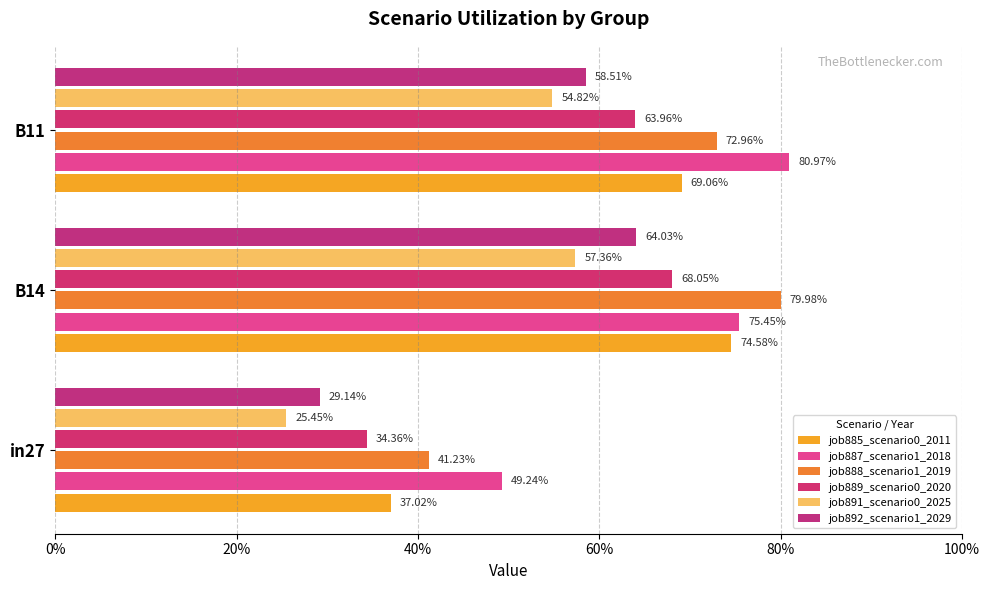

How many groups of bars are there?

3